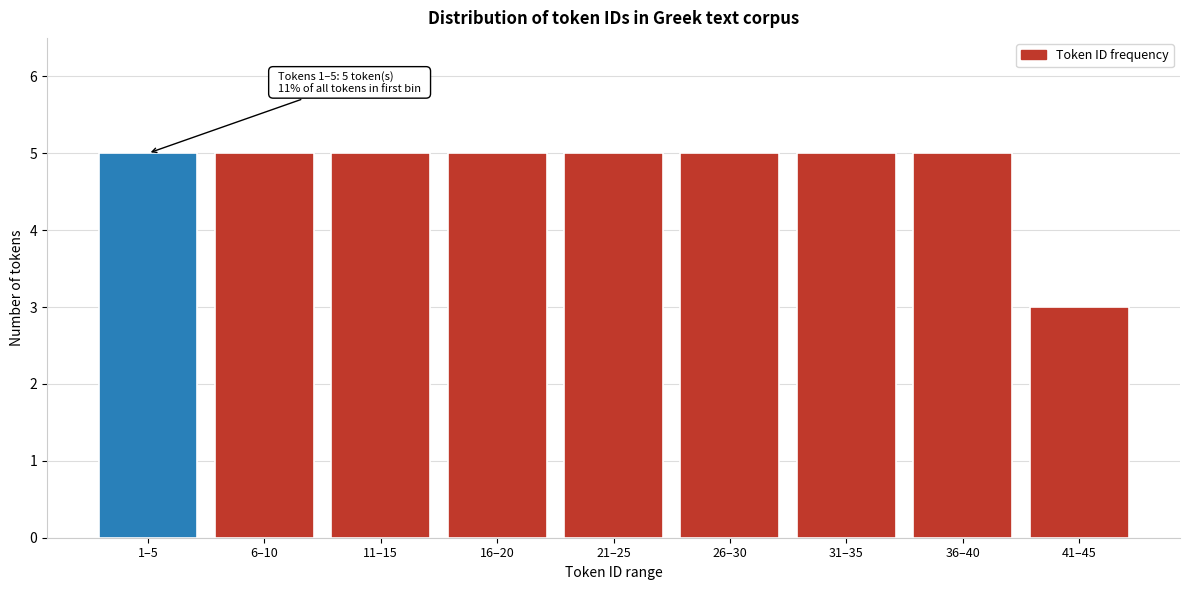

Reading right to left, transcribe all the data shown in this chart.

41–45=3	36–40=5	31–35=5	26–30=5	21–25=5	16–20=5	11–15=5	6–10=5	1–5=5